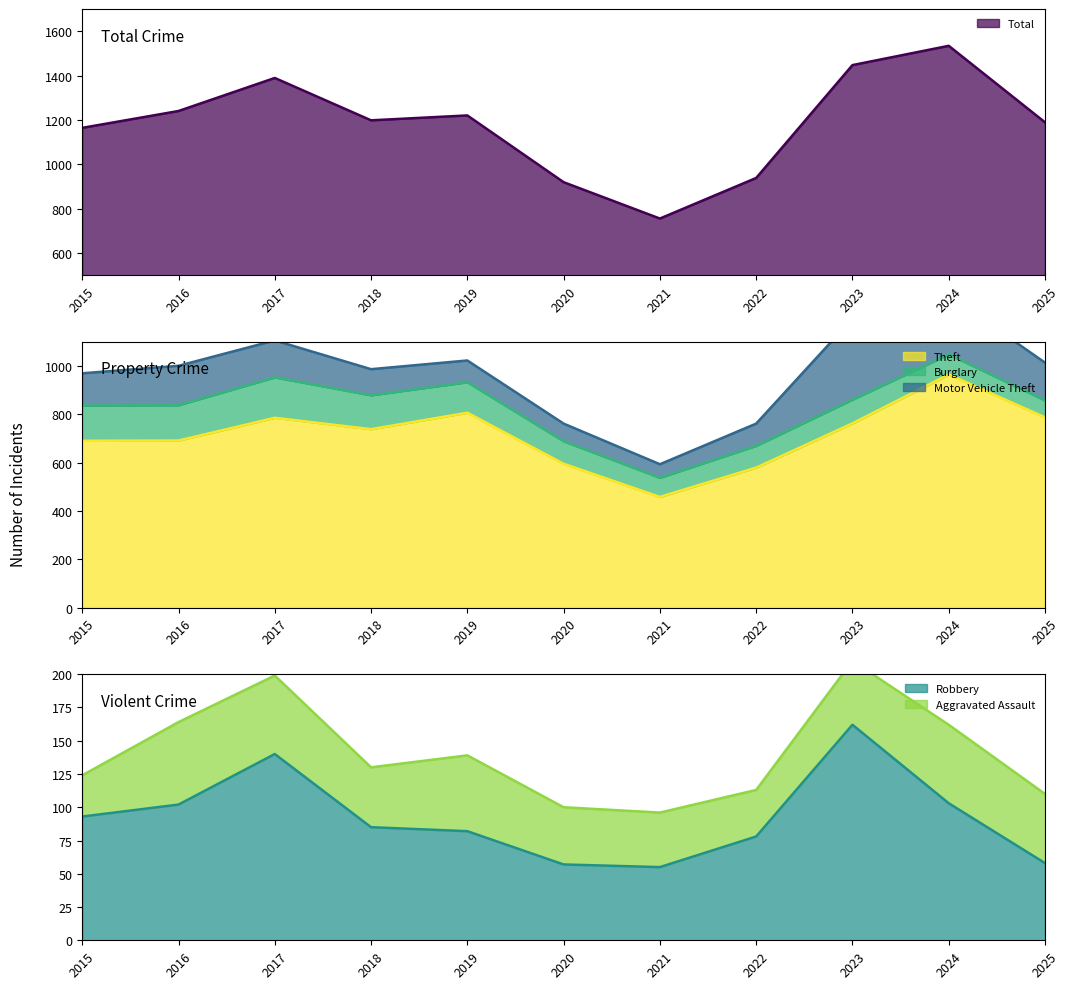

What is the difference between the maximum and minimum values in the Theft series?

506